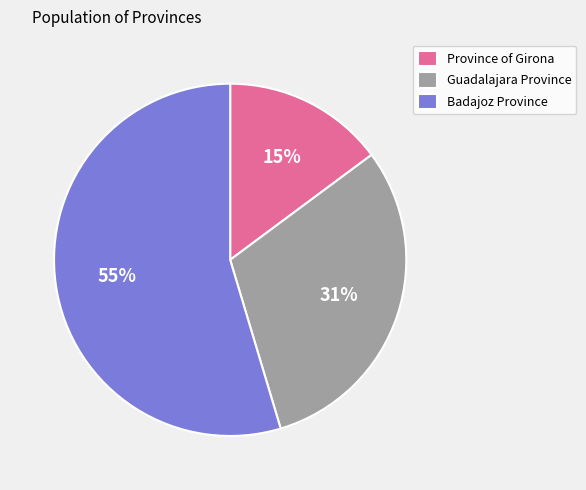

Does Badajoz Province account for over 50% of the chart?

Yes